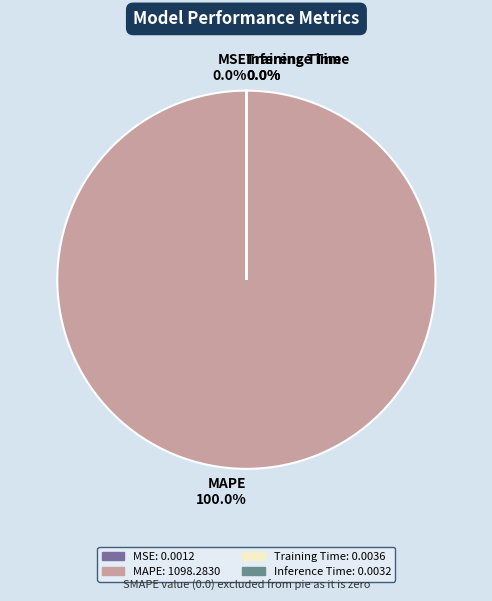

Rank the categories by value from highest to lowest.

MAPE, Training Time, Inference Time, MSE